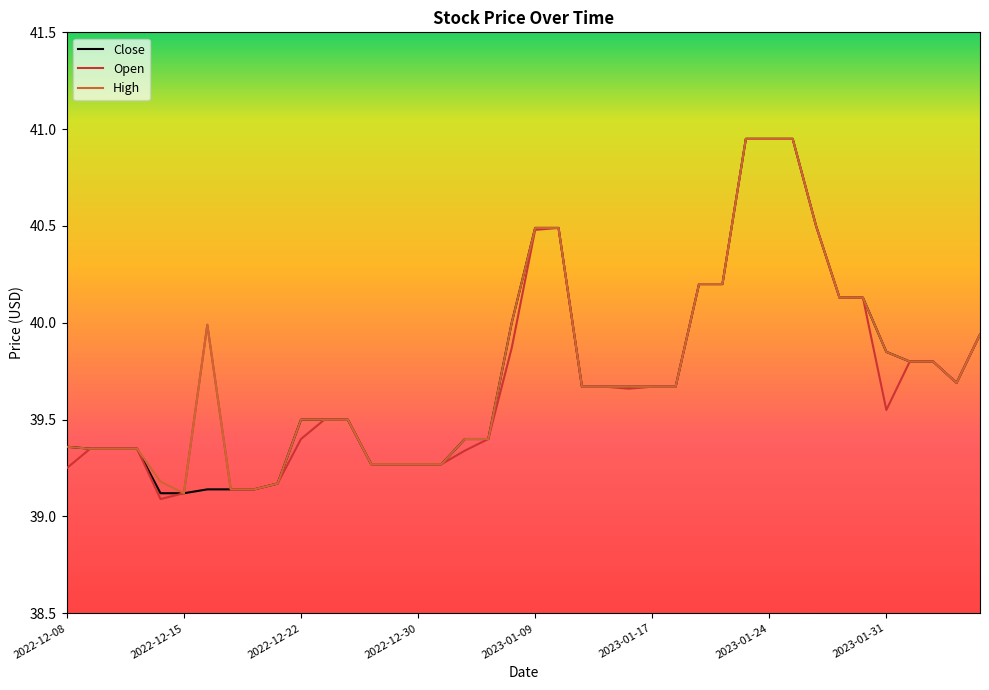

Is it true that High equals 17.8 at 2022-12-22?

False